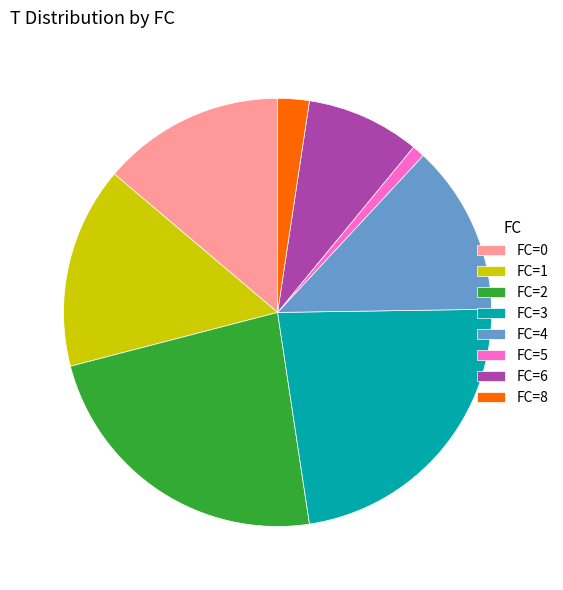

Is it true that FC=0 is 1% of the pie?

False